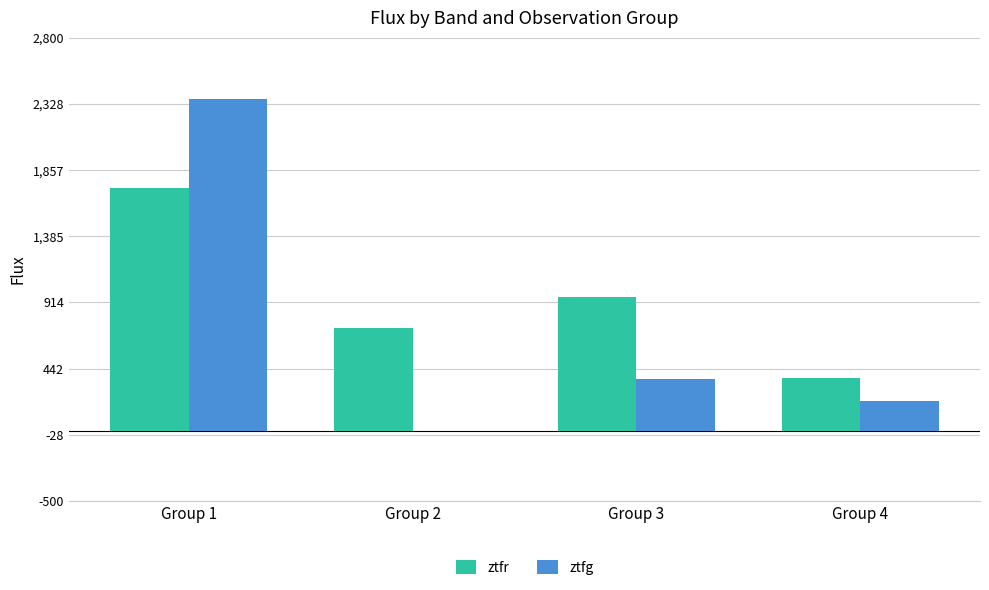

At which category is the sum across all series the highest?

Group 1